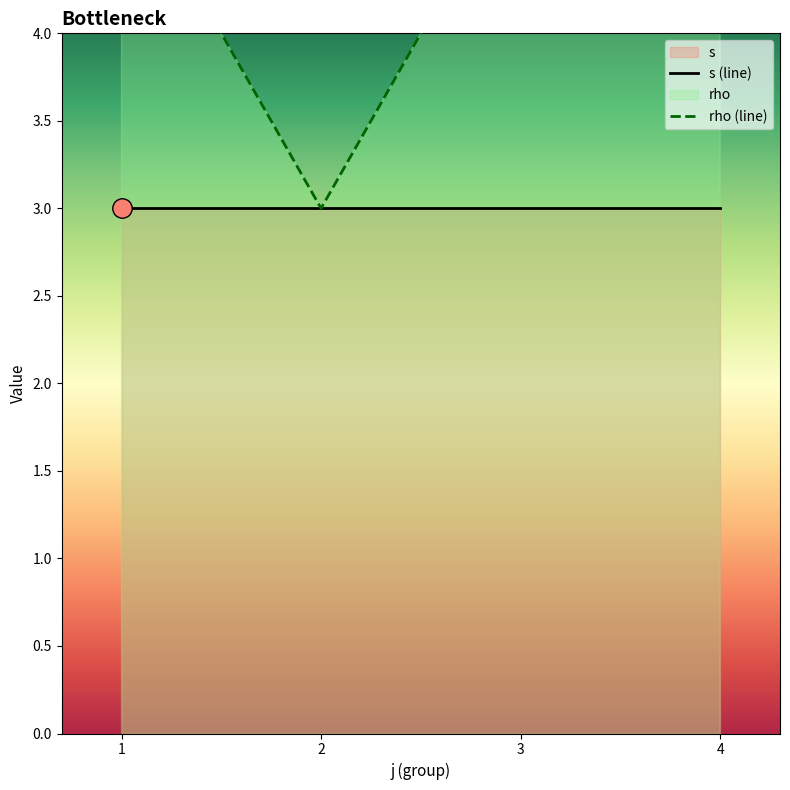

Is it true that rho (line) equals 5 at 3?

True